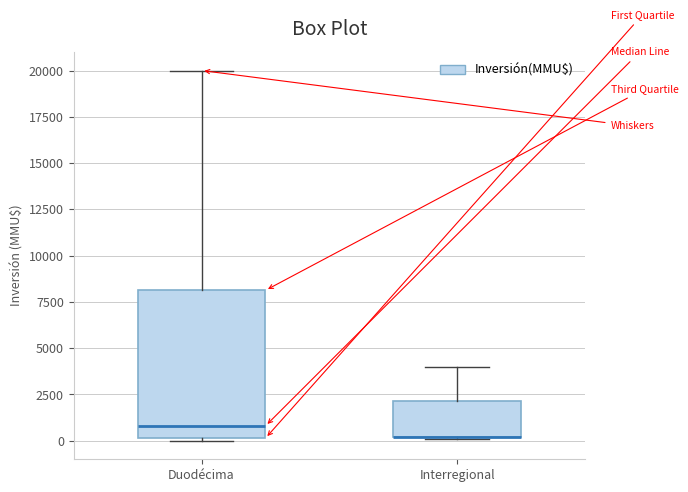

Where does the upper whisker of the box for Interregional end on the y-axis? The values are not printed on the chart, so give them approximately, as read against the axis.

4000